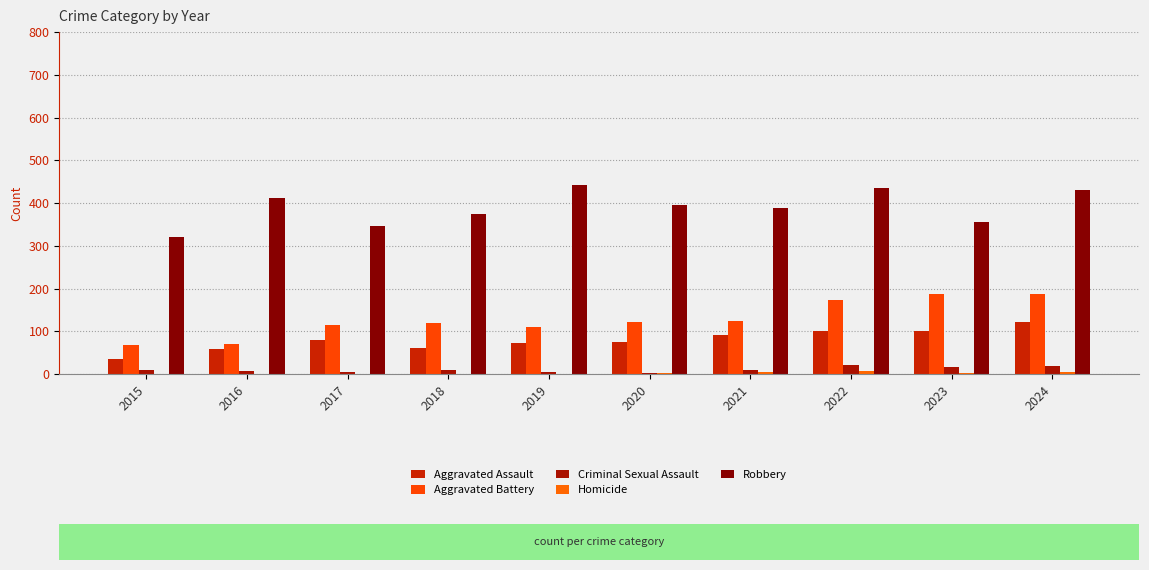

At 2023, list the series in order from largest to smallest.

Robbery, Aggravated Battery, Aggravated Assault, Criminal Sexual Assault, Homicide